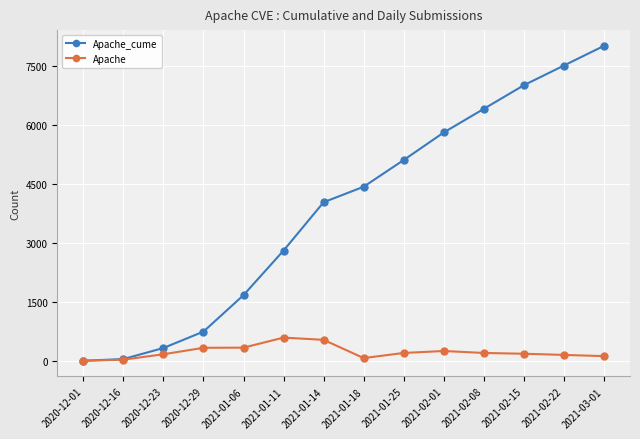

What is the label of the 5th point from the left?

2021-01-06